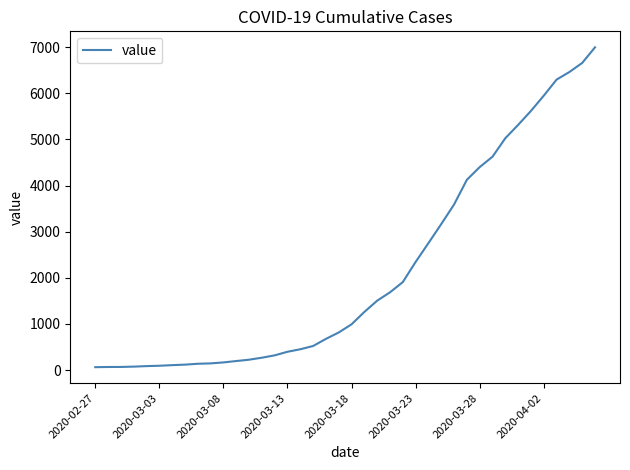

What is the difference between the maximum and minimum values?

6931